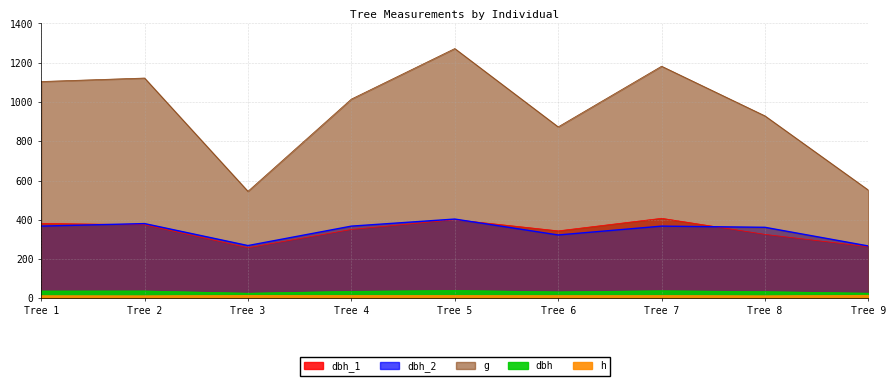

Where is the first local minimum for h?

Tree 2